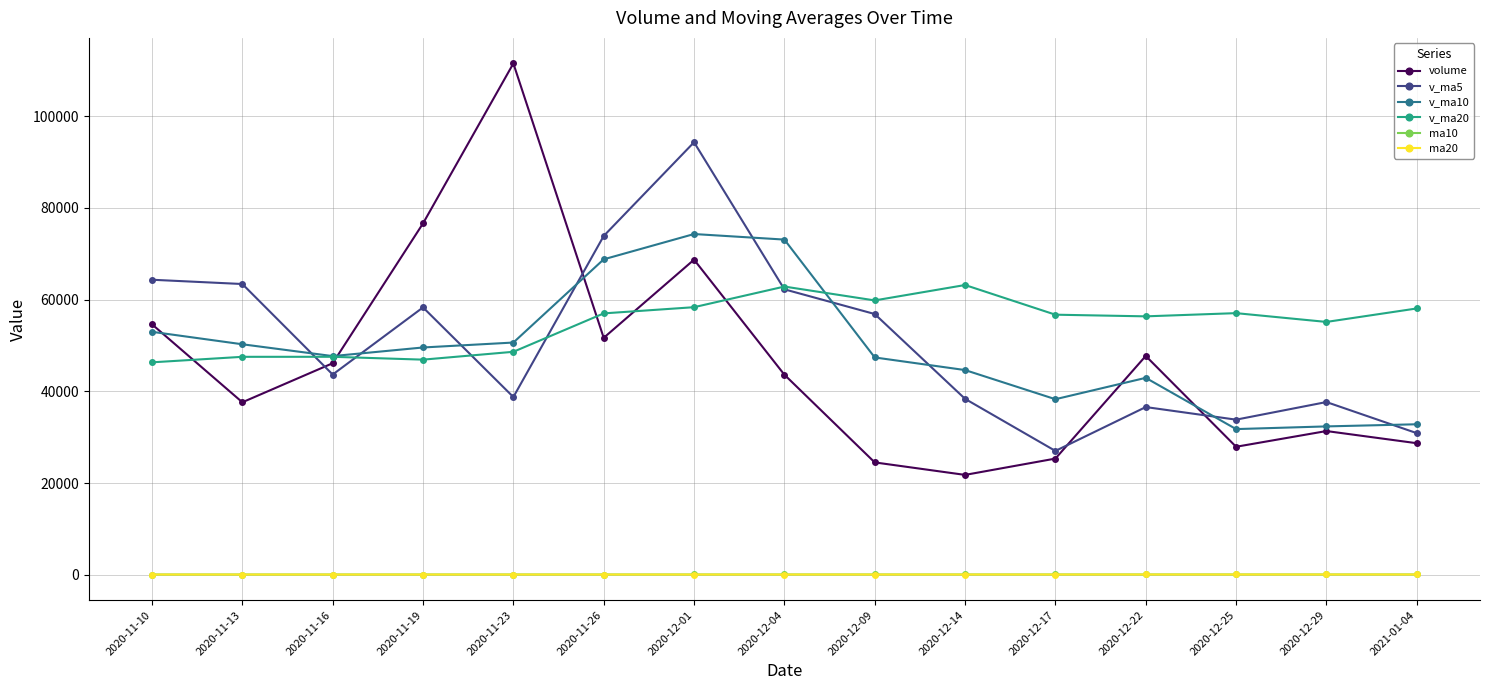

At which category is the sum across all series the highest?

2020-12-01